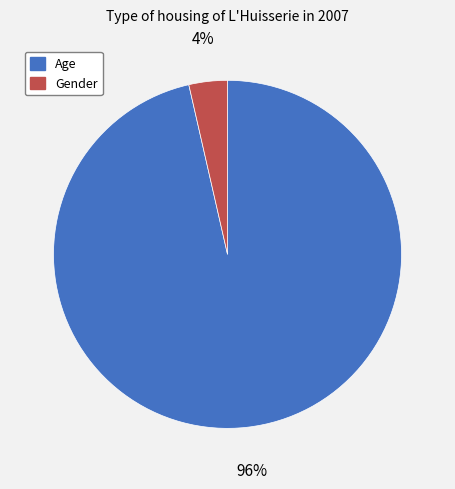

Between Gender and Age, which is larger?

Age